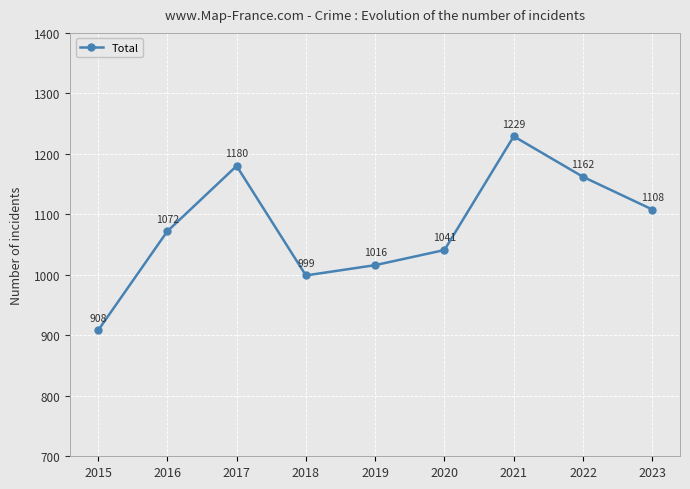

Where is the first local minimum?

2018